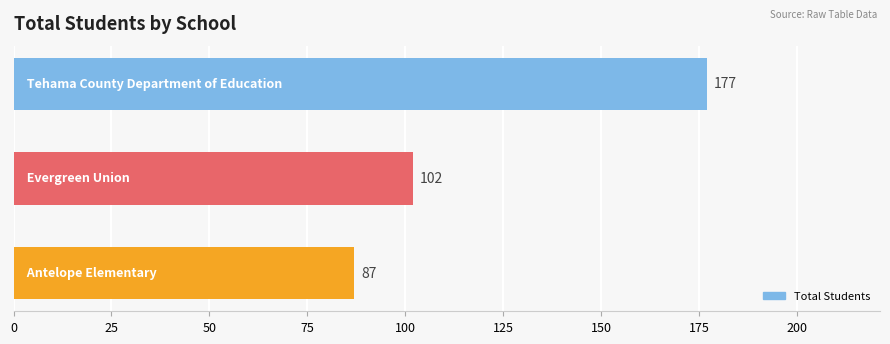

What is the sum of all values?

366